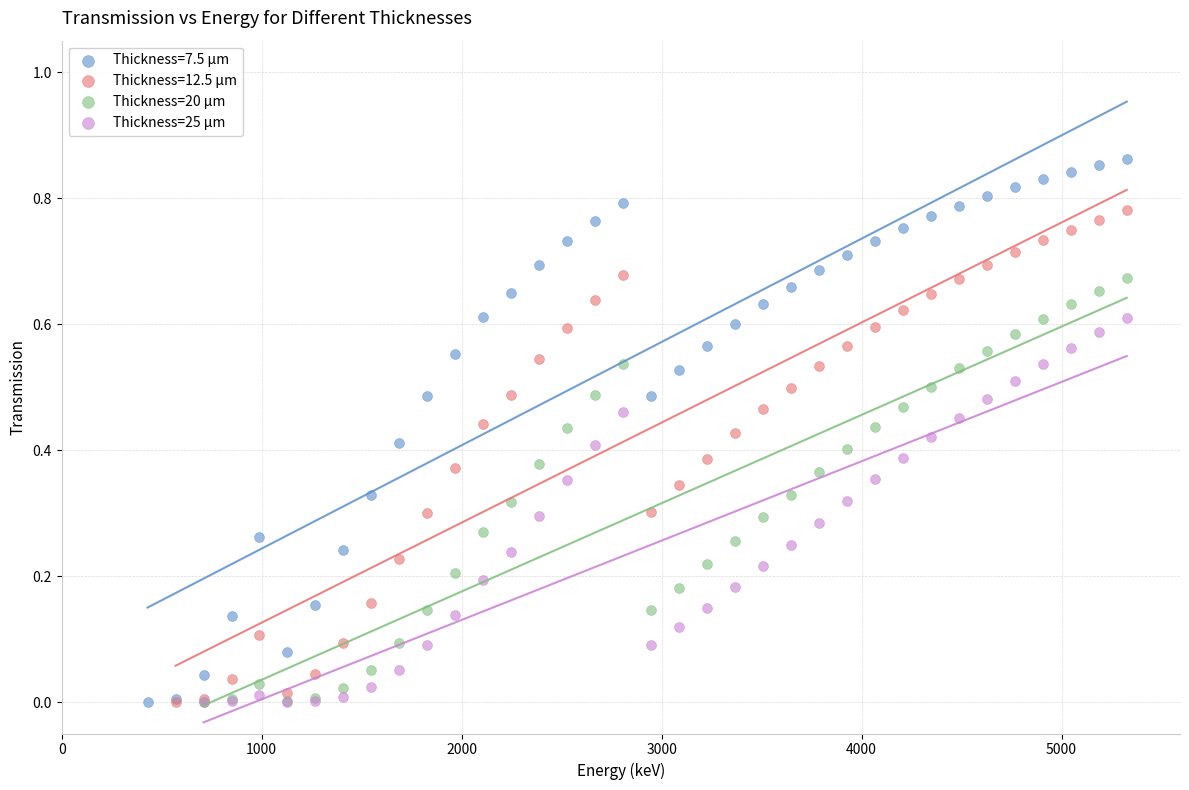

Which series has the widest spread of Y values?

Thickness=7.5 µm